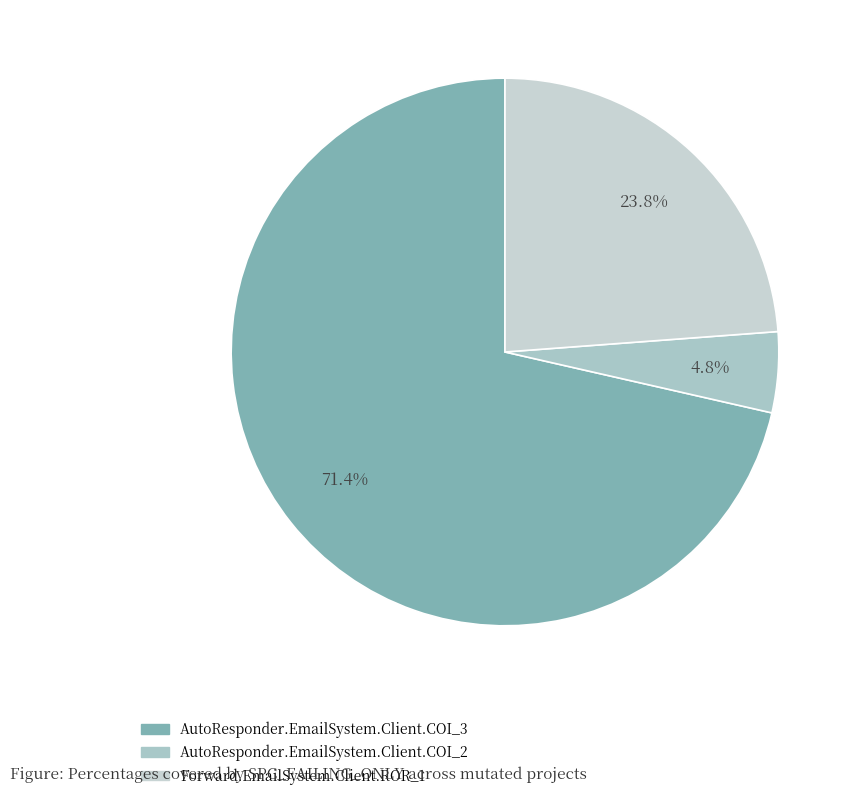

How many slices are in this pie chart?

3